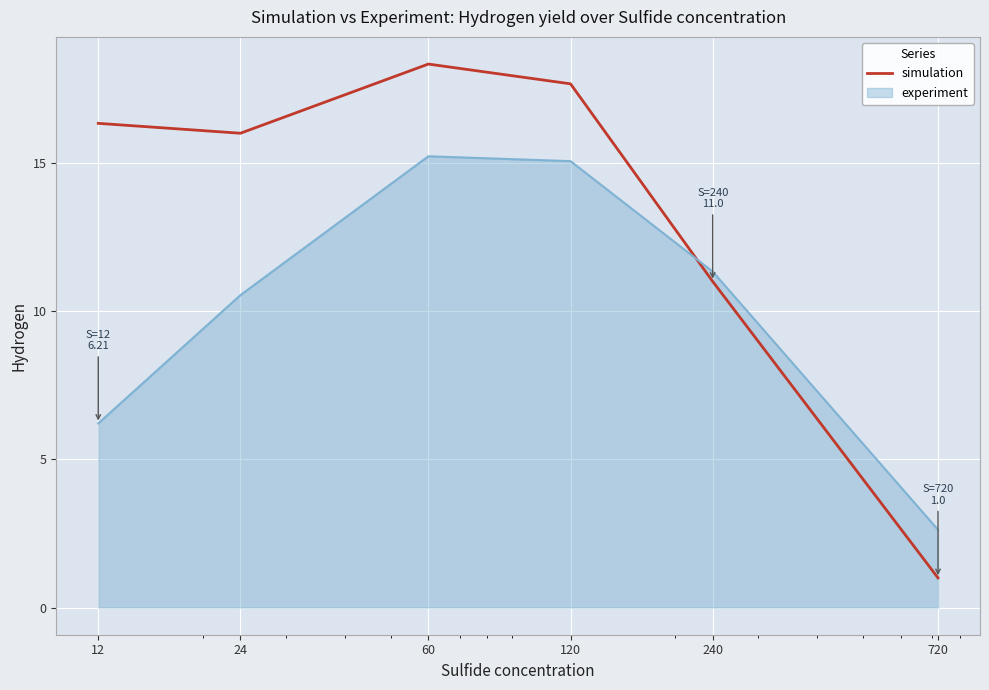

What is the difference between the second highest and minimum values in the experiment series?

12.4